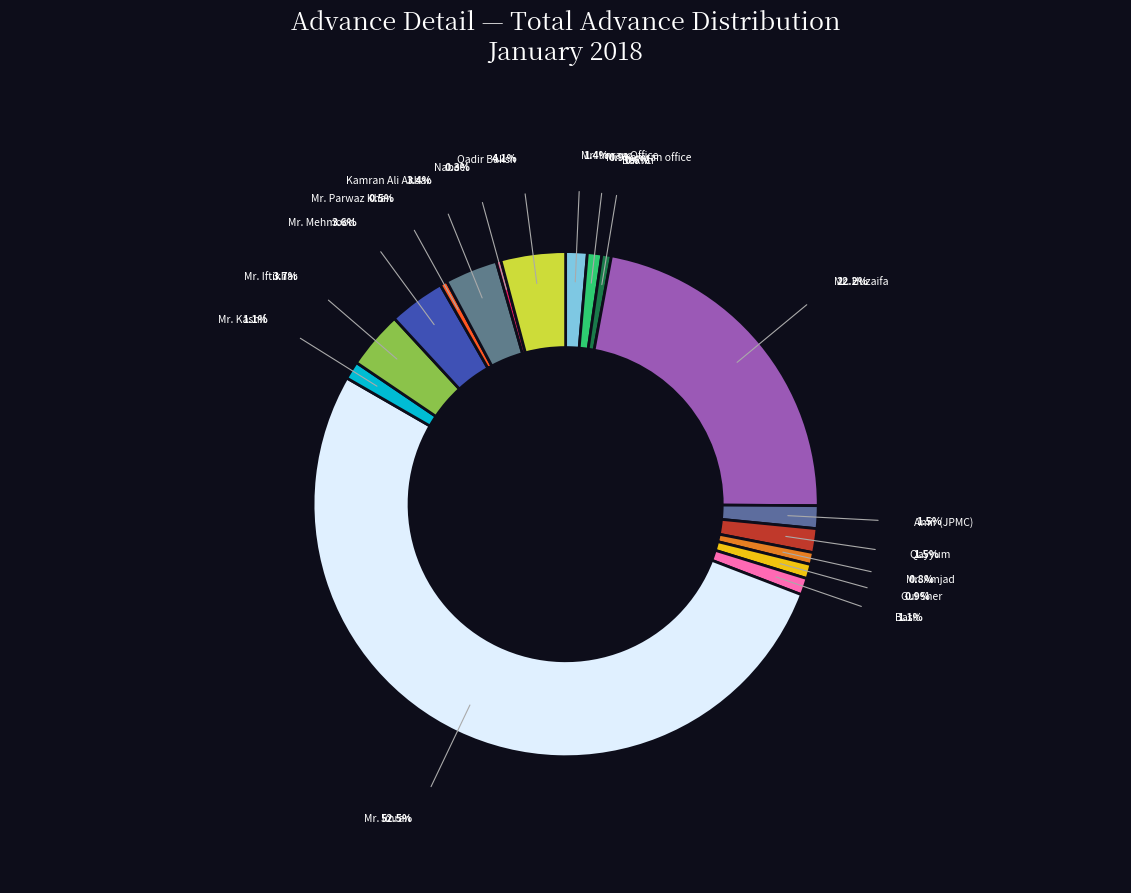

True or false: Amir (JPMC) accounts for 12% of the total.

False